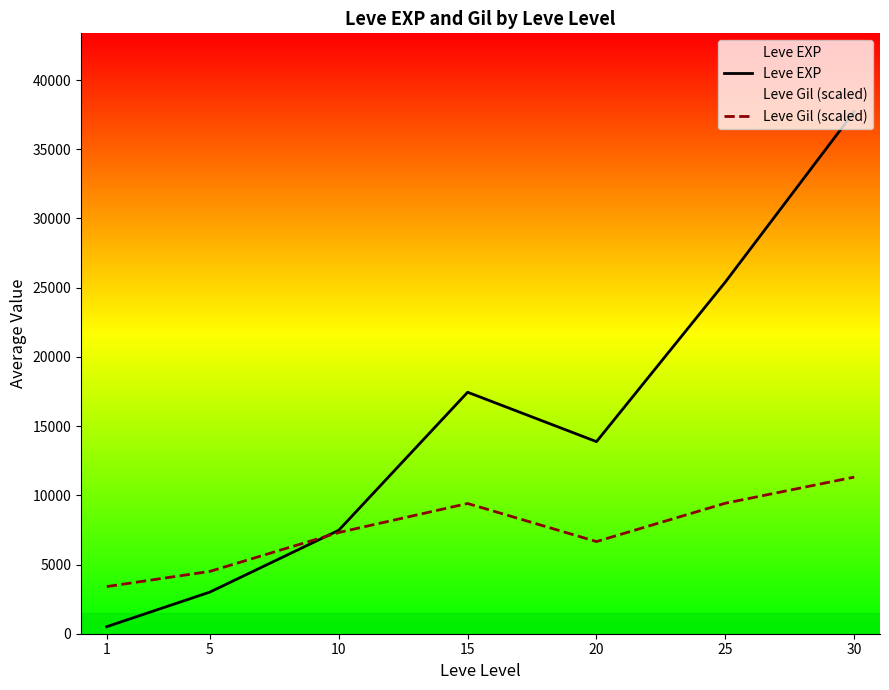

How many times do Leve EXP and Leve Gil (scaled) cross each other?

1